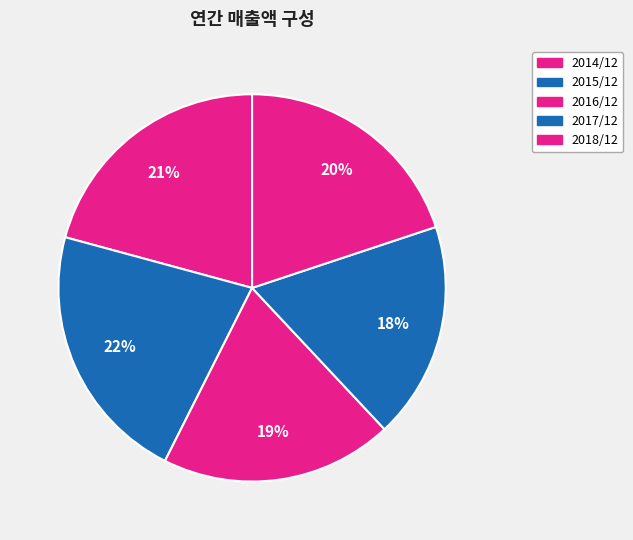

What percentage do 2017/12 and 2018/12 together represent?

38.0%